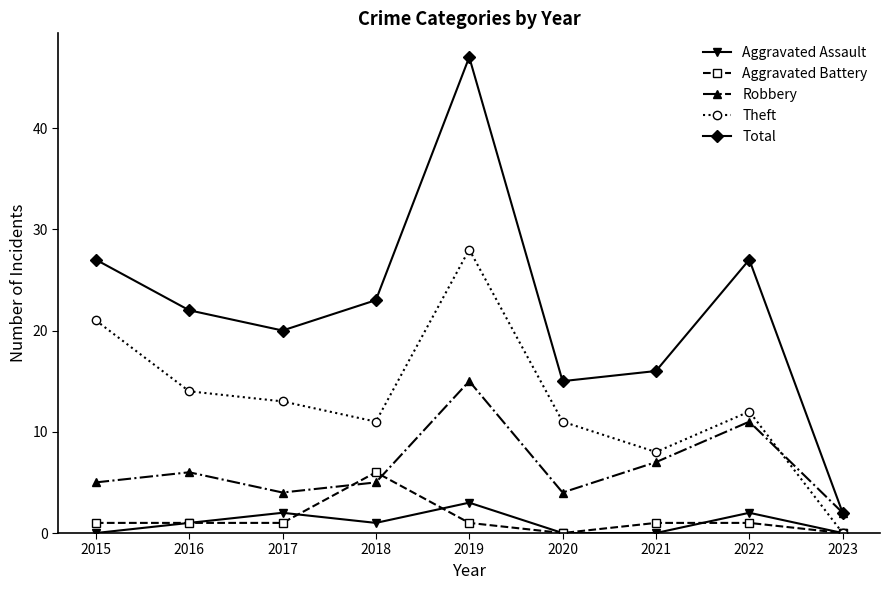

Which series ends up on top after the final intersection of Robbery and Theft?

Robbery